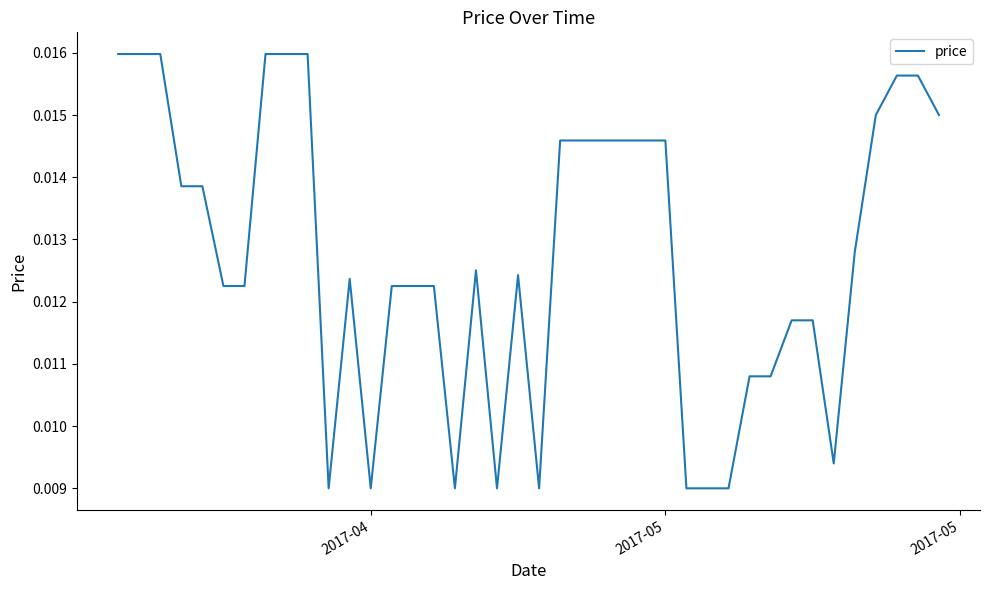

What is the sum of all values?

0.5